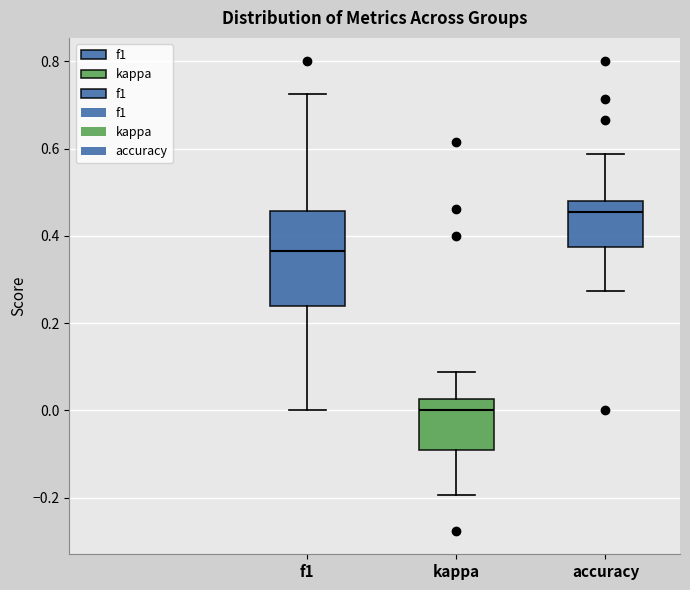

Reading left to right, transcribe this box plot: for each box, give where its median line is, the range the box spans, and where its two whiskers end, as read against the y-axis. The values are not printed on the chart, so give them approximately, as read against the axis.

f1: median 0.36, box 0.24 to 0.46, whiskers 0.00 to 0.72
kappa: median 0.00, box -0.10 to 0.02, whiskers -0.20 to 0.08
accuracy: median 0.46, box 0.38 to 0.48, whiskers 0.28 to 0.58